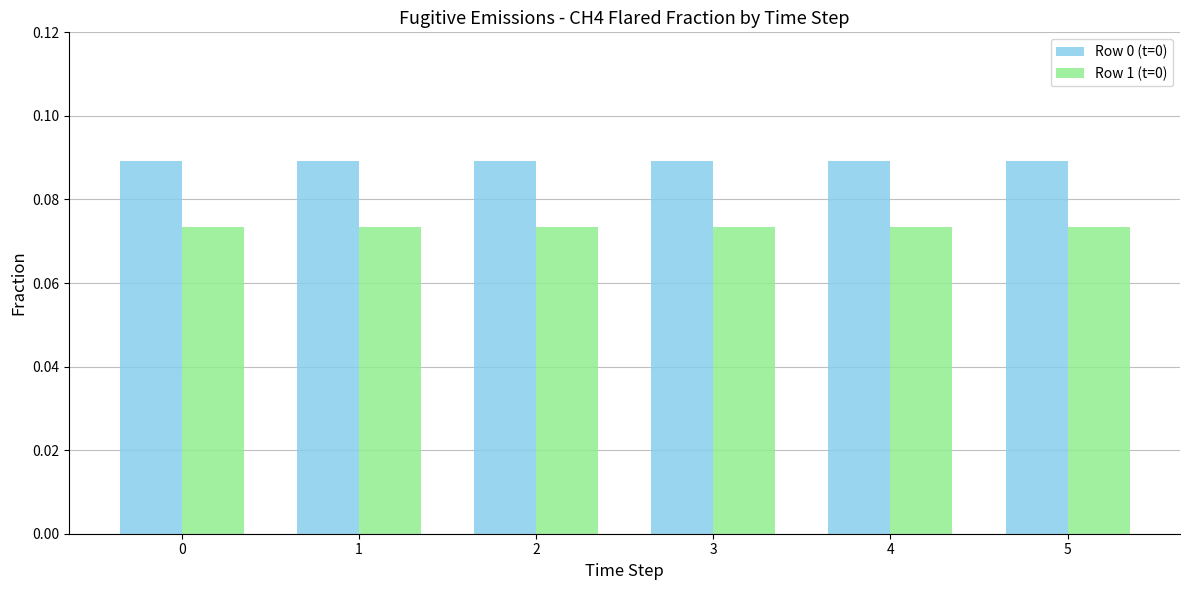

What are all the series names shown in the legend?

Row 0 (t=0), Row 1 (t=0)